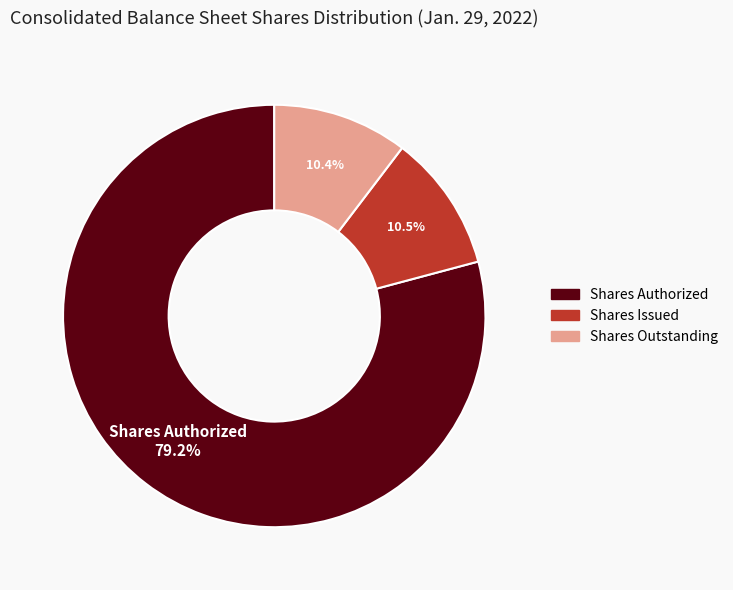

What is the majority slice?

Shares Authorized